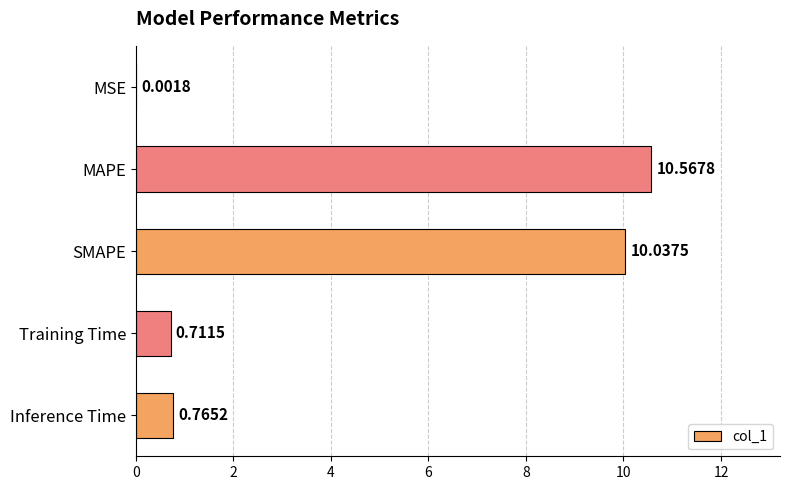

Which label corresponds to the largest value in the chart?

MAPE